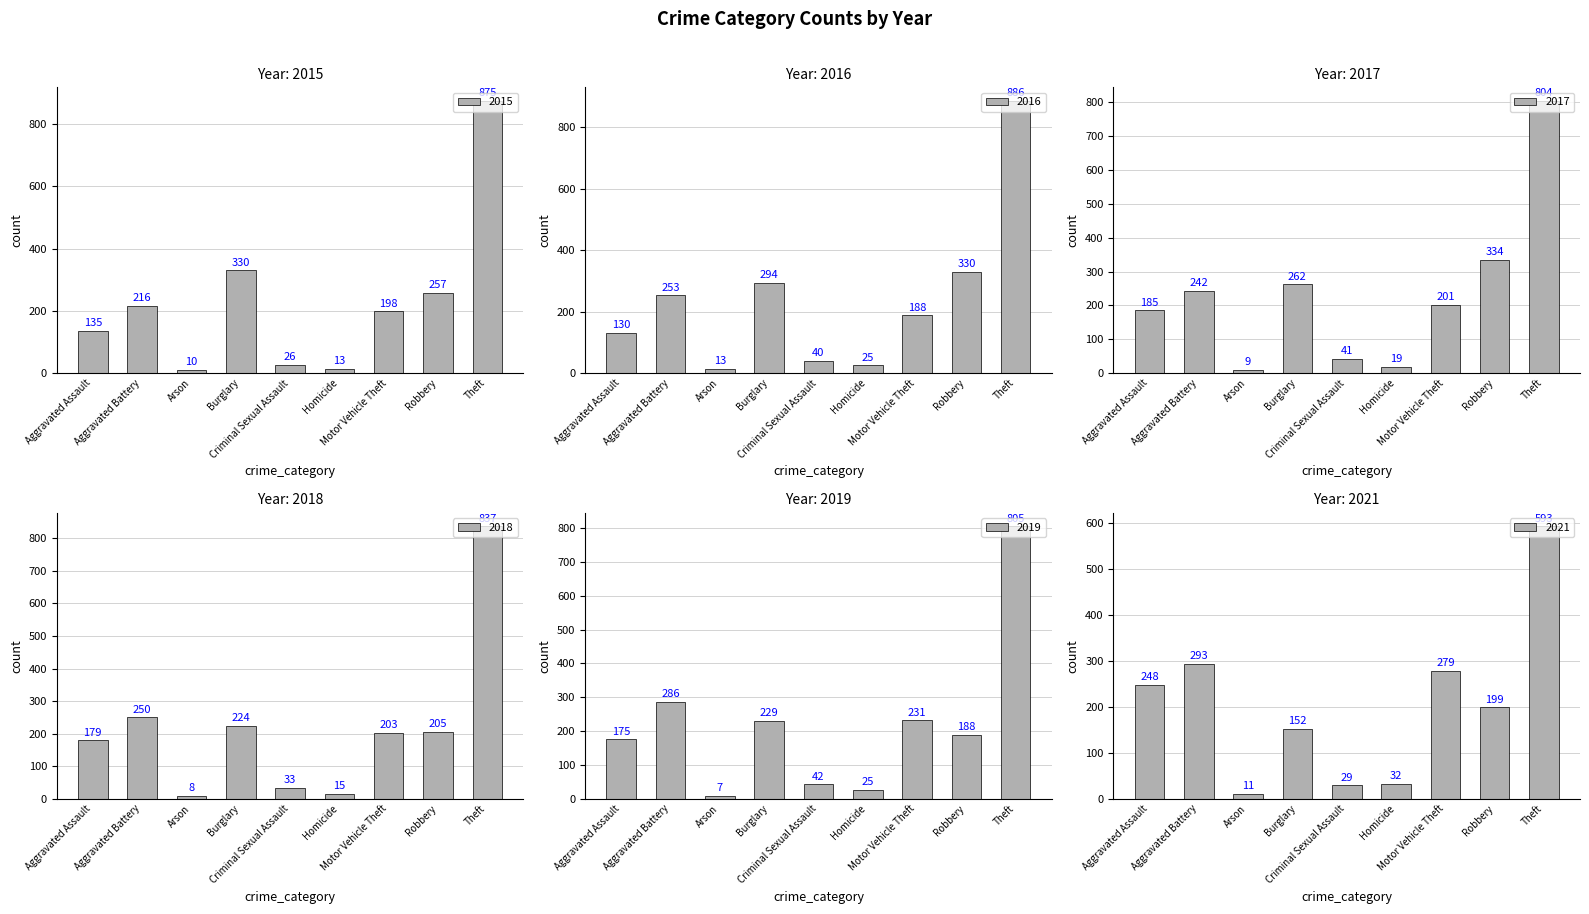

How many groups of bars are there?

9